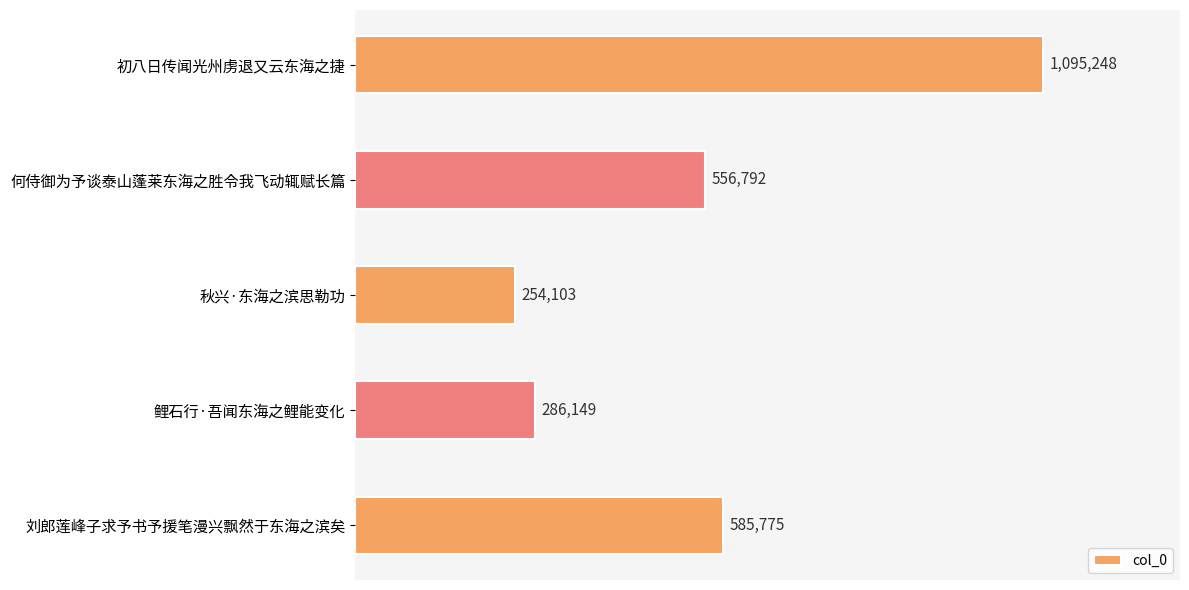

Does the chart contain any negative values?

No